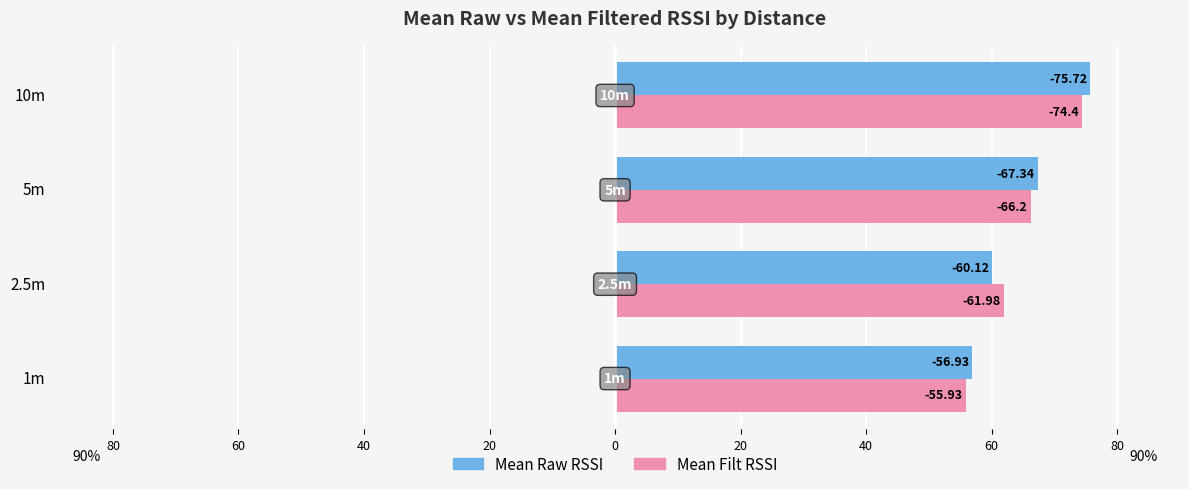

What is the average value of the Mean Filt RSSI series?

64.6